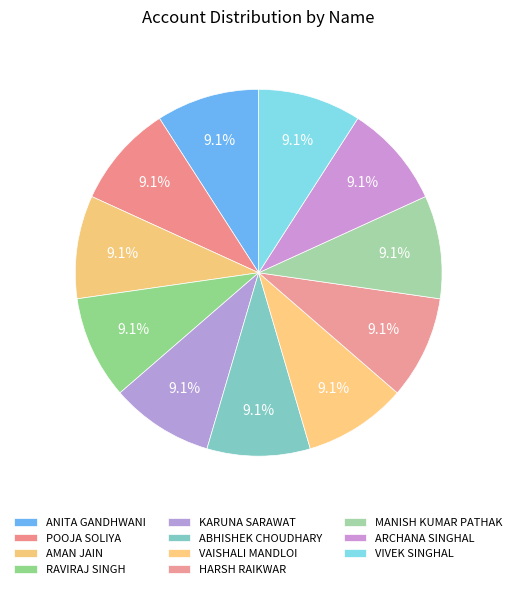

The VAISHALI MANDLOI slice represents 9% of the pie. True or false?

True